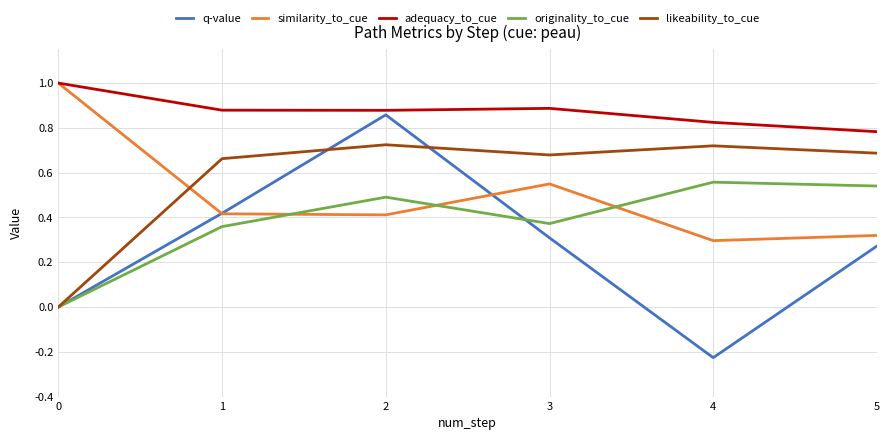

Is the value of likeability_to_cue at 2 greater than the value of originality_to_cue at 5?

Yes